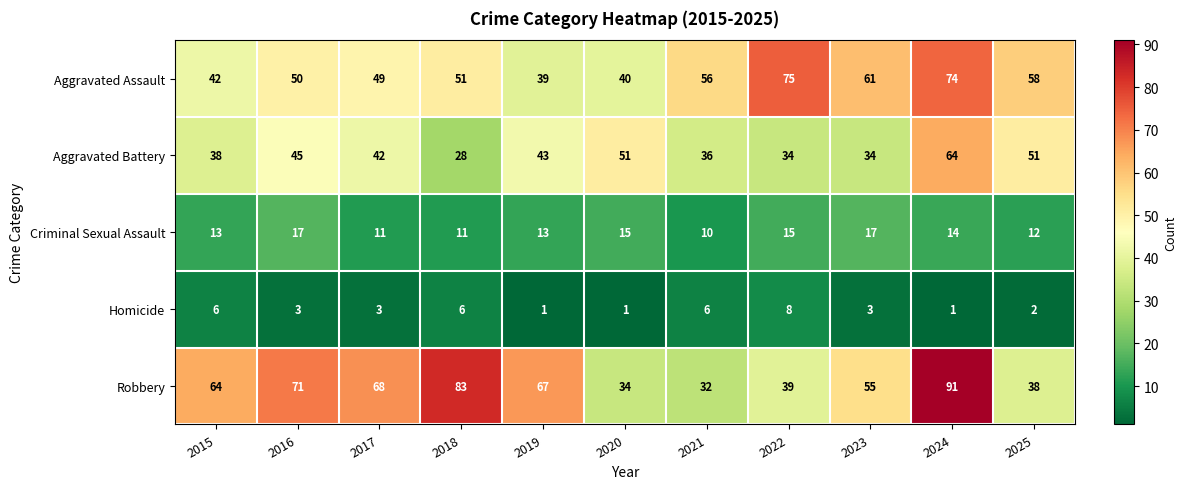

True or false: Robbery has a value of 55 at 2023.

True